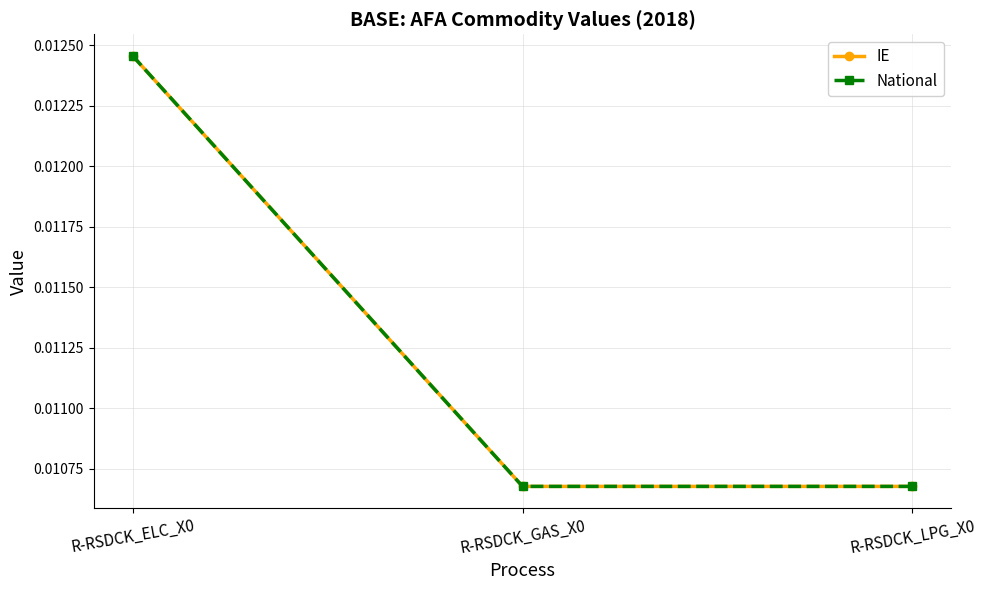

What is the label of the 3rd point from the left?

R-RSDCK_LPG_X0